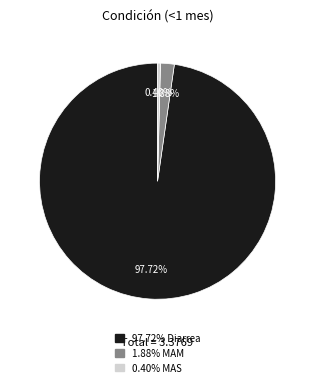

Does any single category account for the majority?

Yes